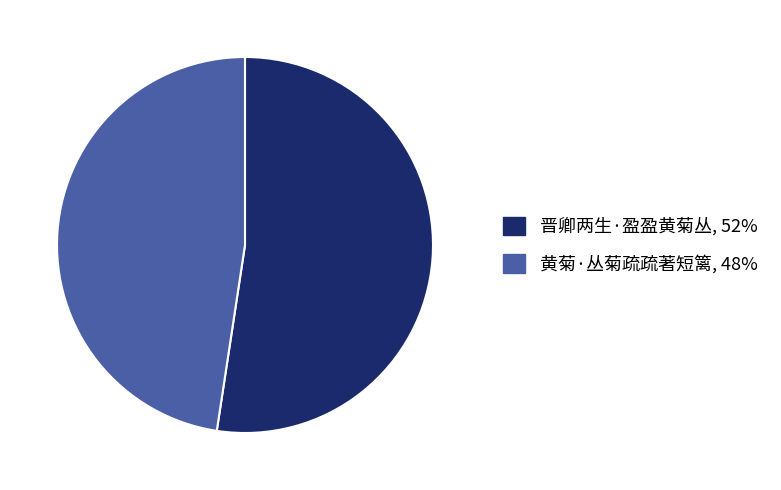

Which slice represents more than half of the pie?

晋卿两生·盈盈黄菊丛